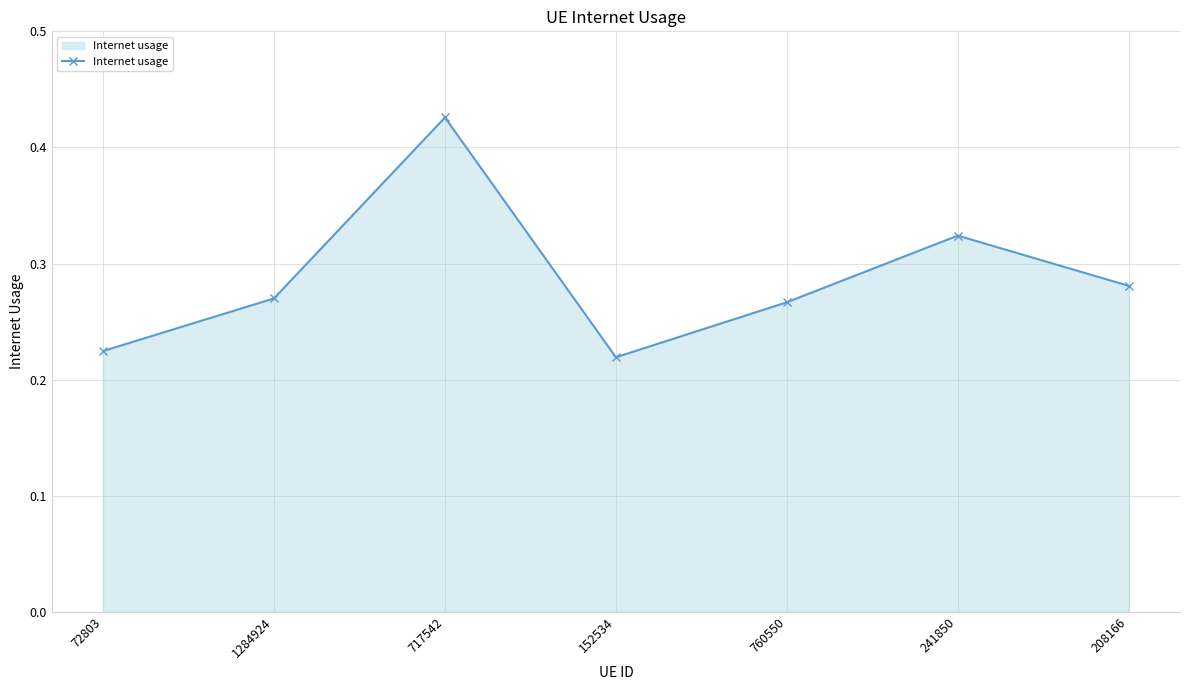

What is the sum of all values?

2.0